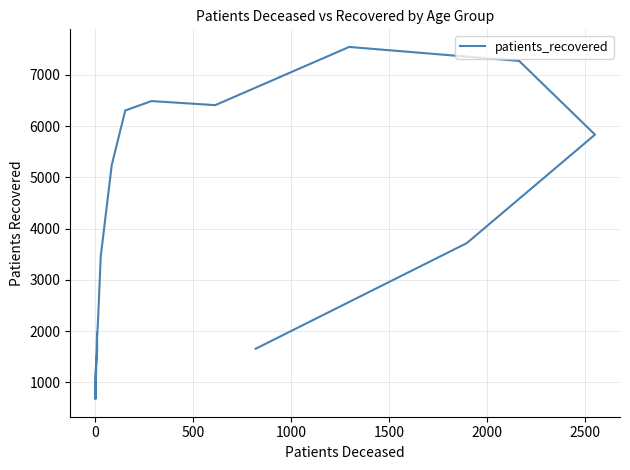

How many lines are shown in the chart?

1